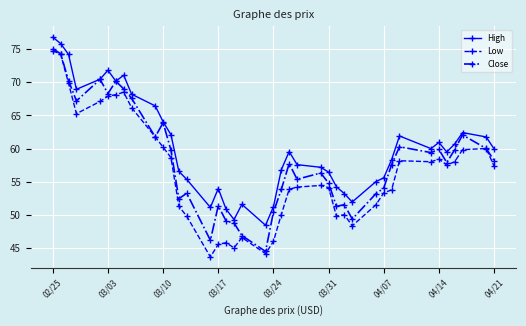

List the series in order of their overall mean, highest first.

High, Close, Low